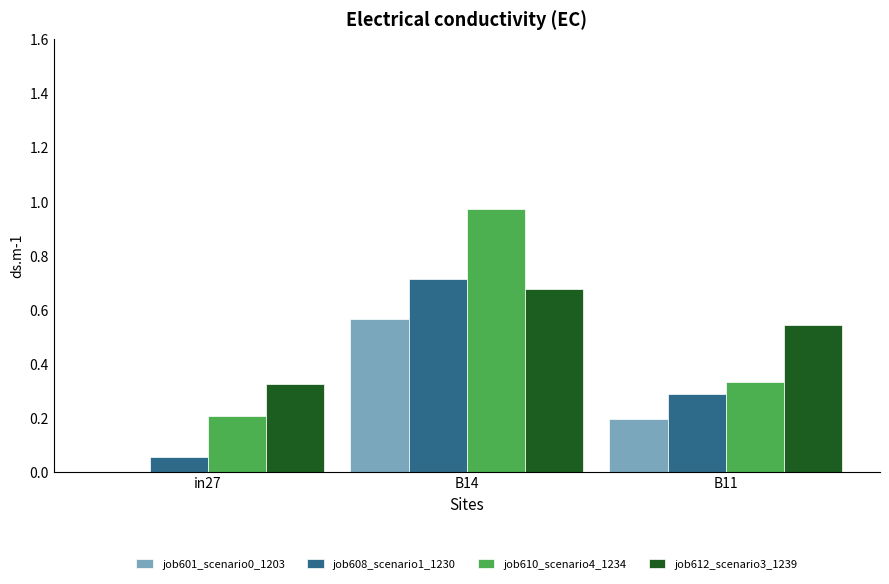

The job612_scenario3_1239 series shows 0.5 at in27. True or false?

False